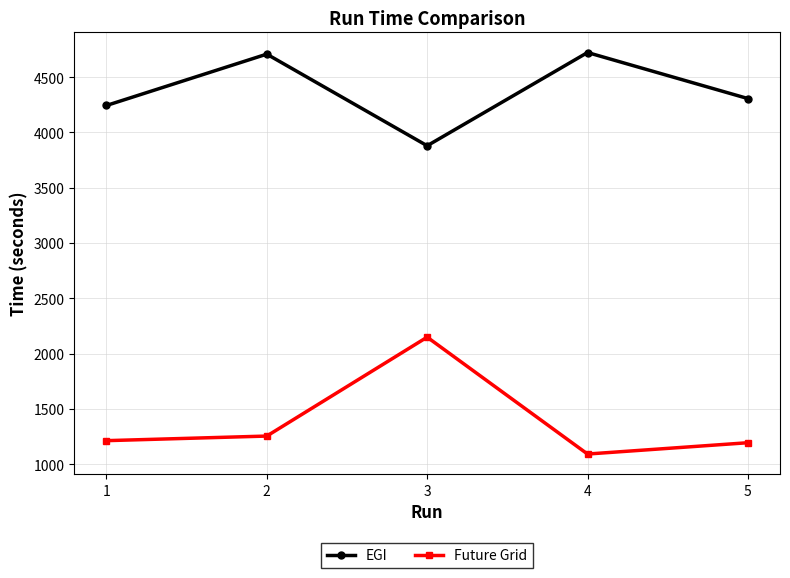

True or false: Future Grid and EGI intersect in this chart.

False